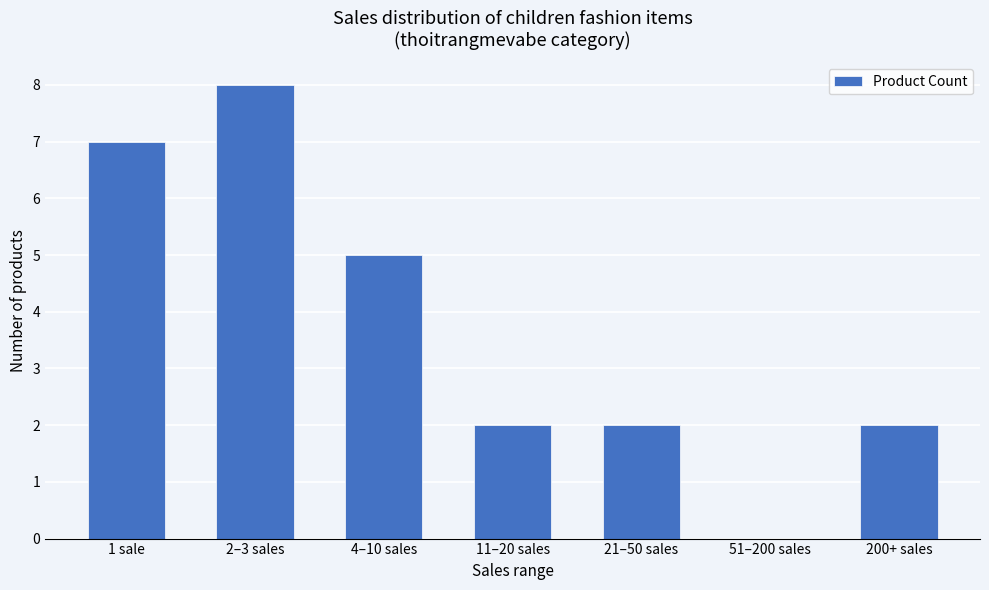

Are the bars horizontal?

No